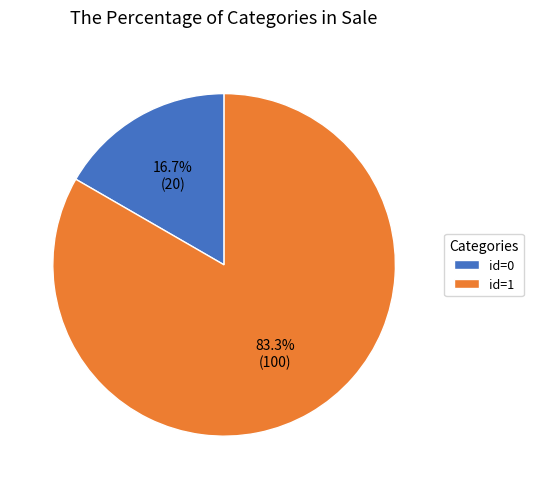

What is the total percentage of id=0 and id=1?

100.0%